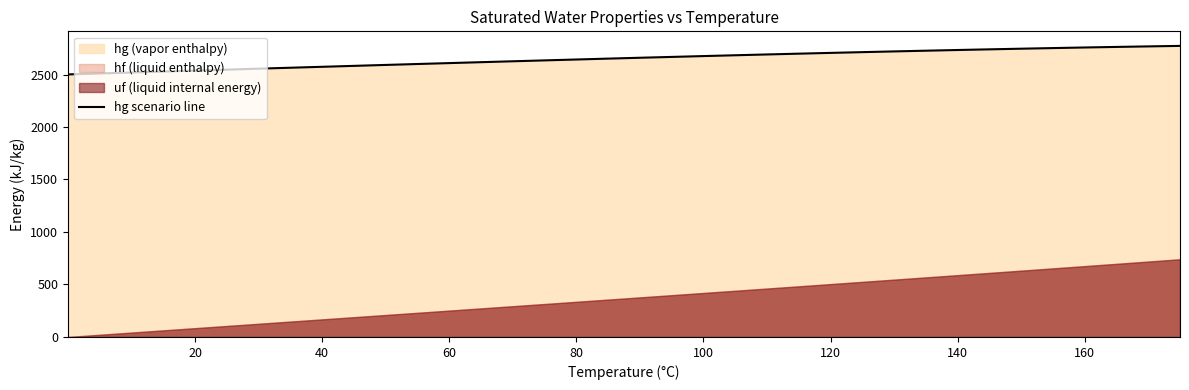

How many lines are shown in the chart?

1